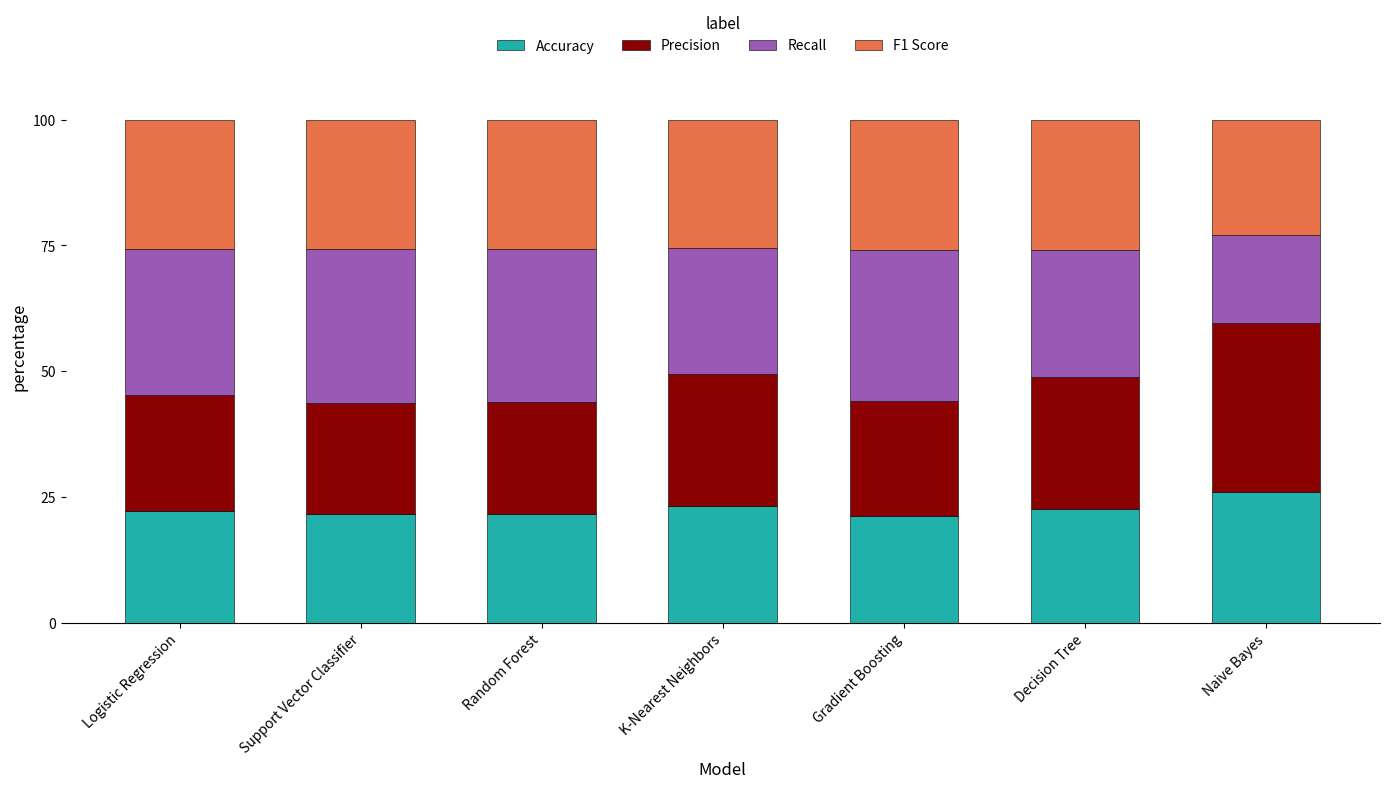

Is it true that Accuracy equals 37.4 at Logistic Regression?

False